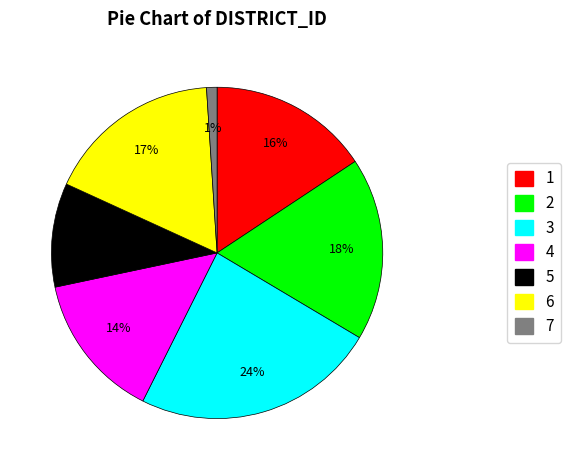

To the nearest percent, what portion does 3 represent?

24%